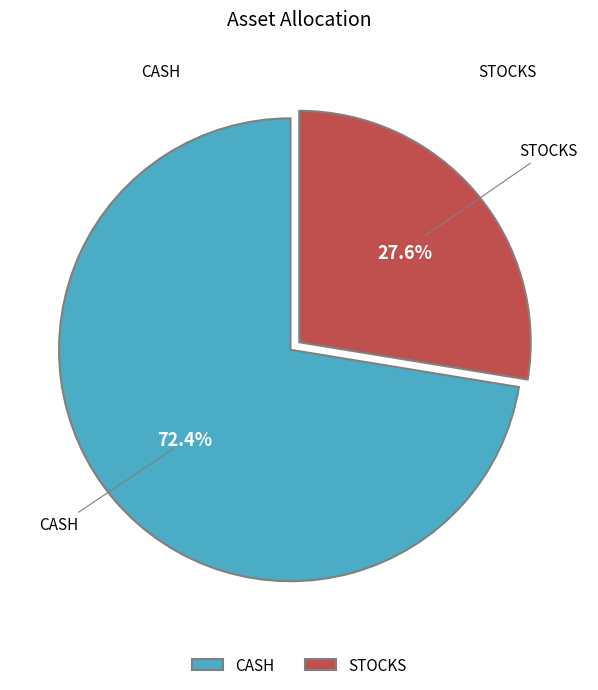

What percentage do STOCKS and CASH together represent?

100.0%